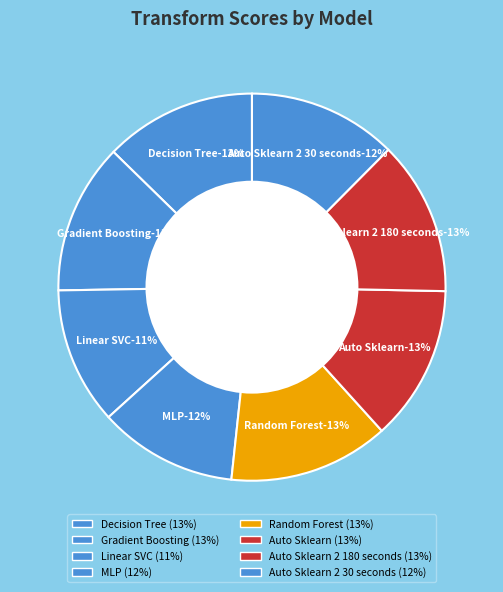

To the nearest percent, what is the average slice percentage?

12%